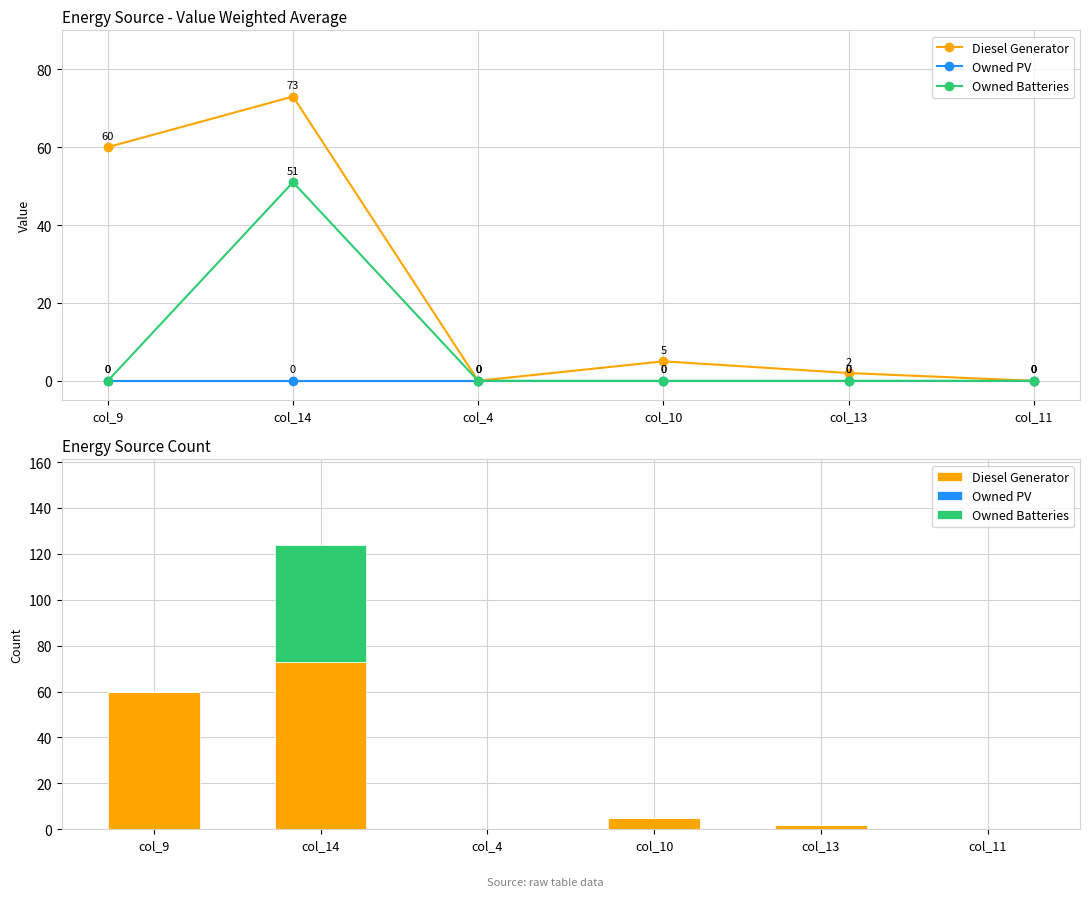

Between col_13 and col_11, which series saw the biggest shift?

Diesel Generator